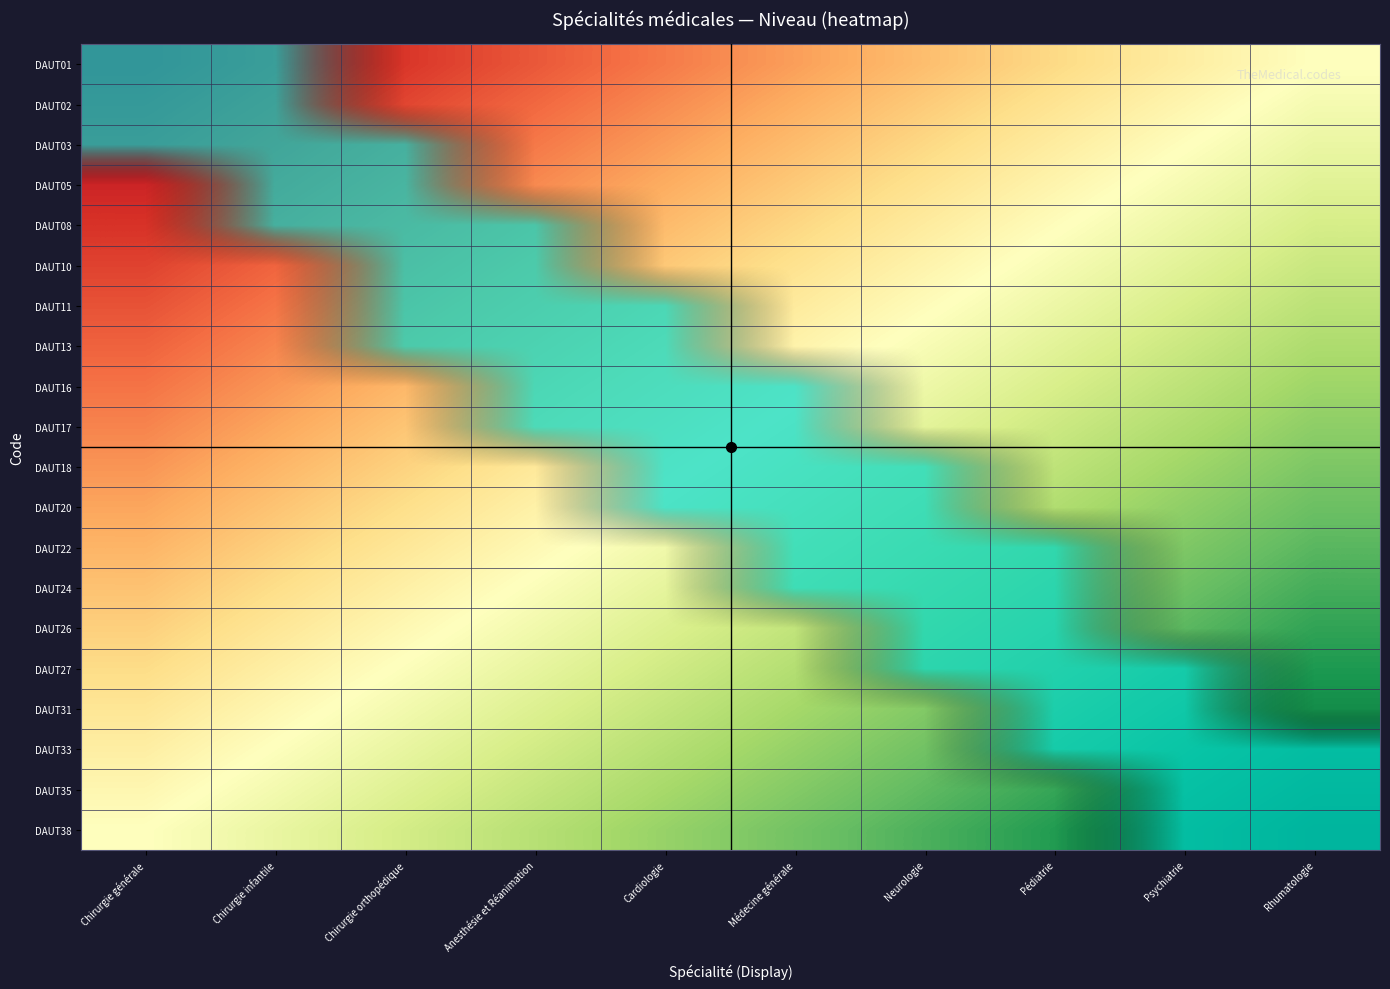

What is the total value across all series at Médecine générale?

6